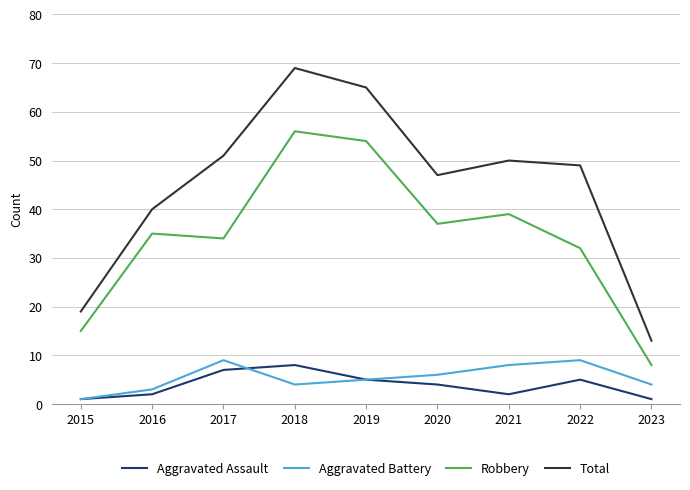

How many values in the Robbery series are below 35?

4